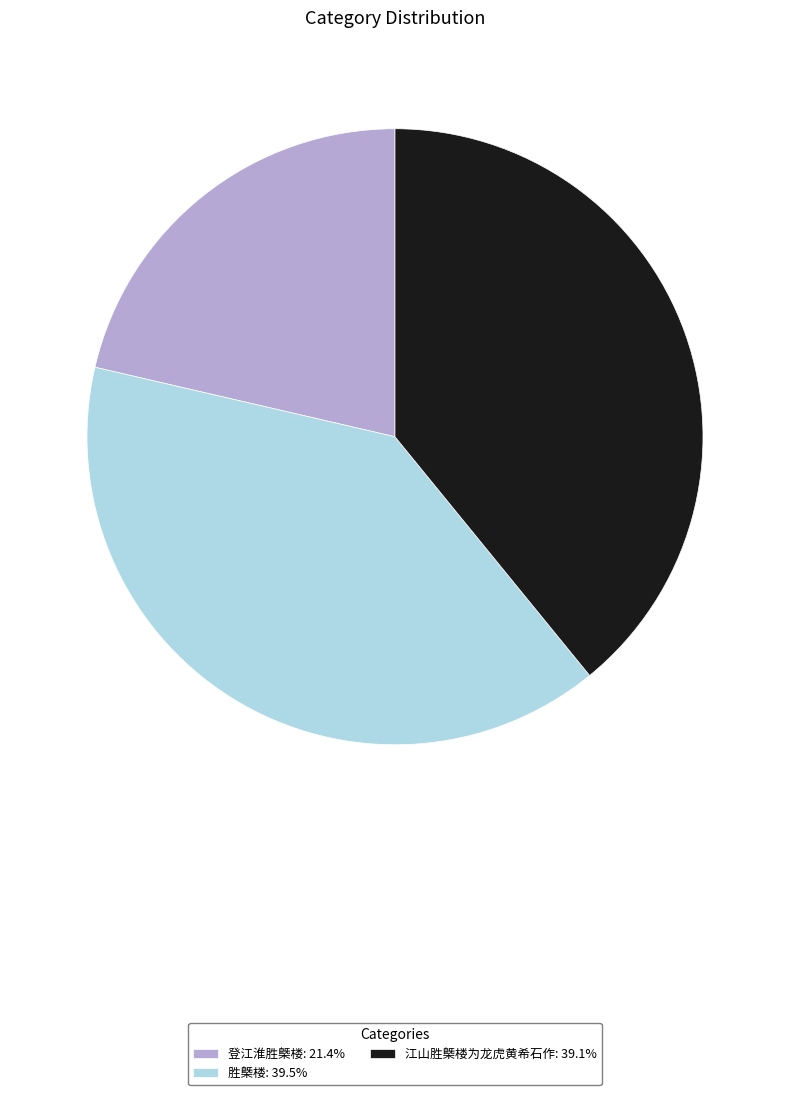

What is the ratio of the value at 胜槩楼: 39.5% to the value at 登江淮胜槩楼: 21.4%?

1.8